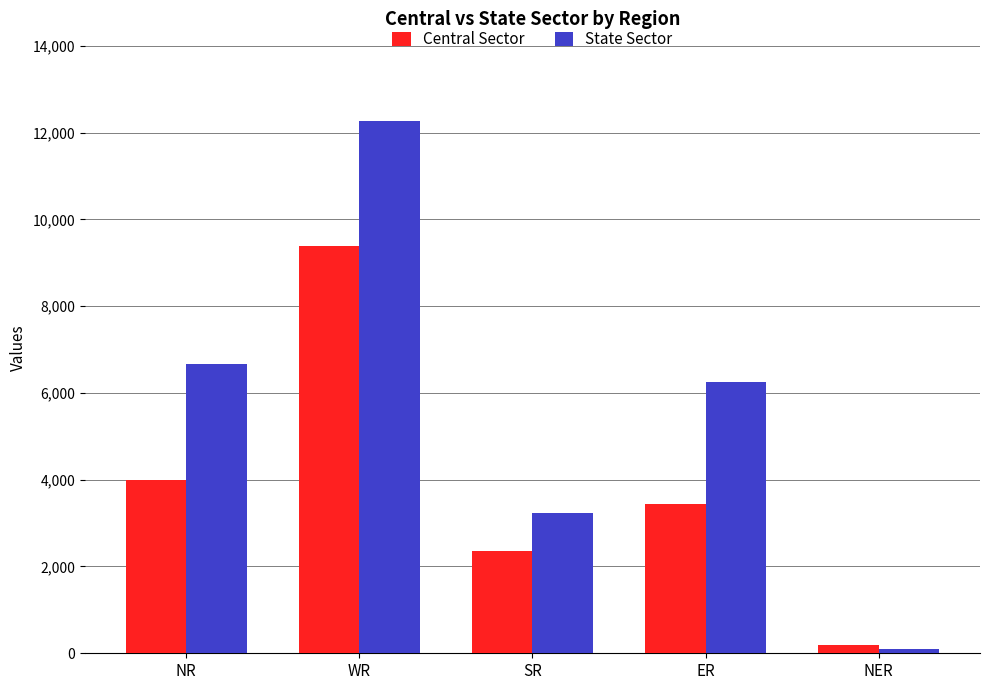

What is the approximate value of Central Sector at WR, to the nearest 10?

9380